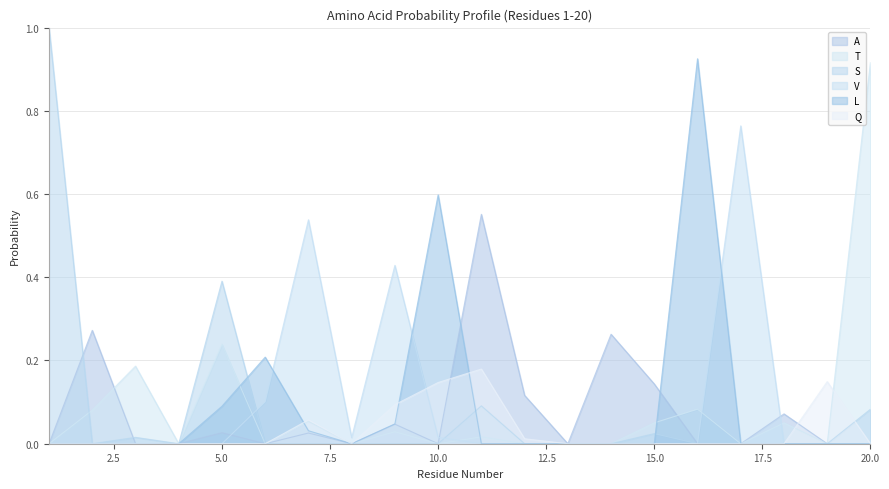

True or false: Q has more than 1 points higher than both neighbors.

True